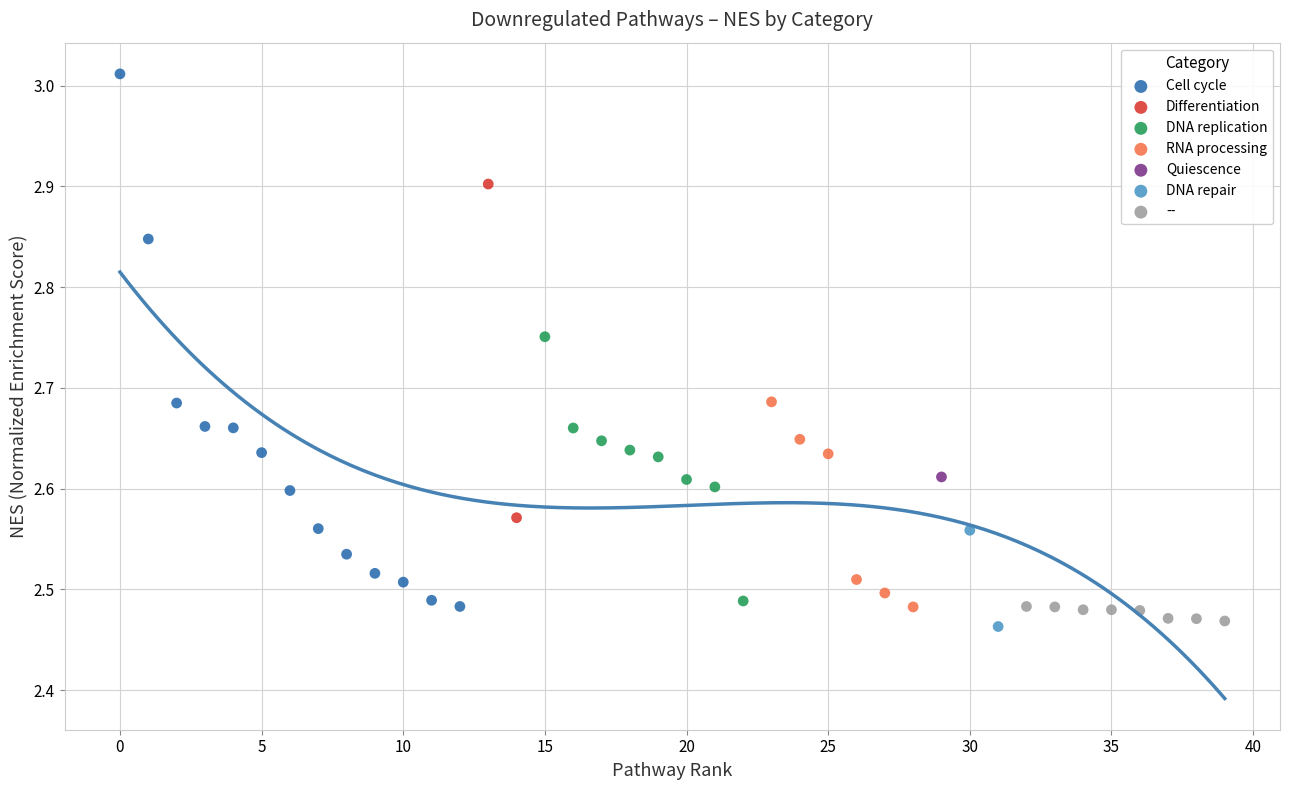

What are all the series names shown in the legend?

Cell cycle, Differentiation, DNA replication, RNA processing, Quiescence, DNA repair, --